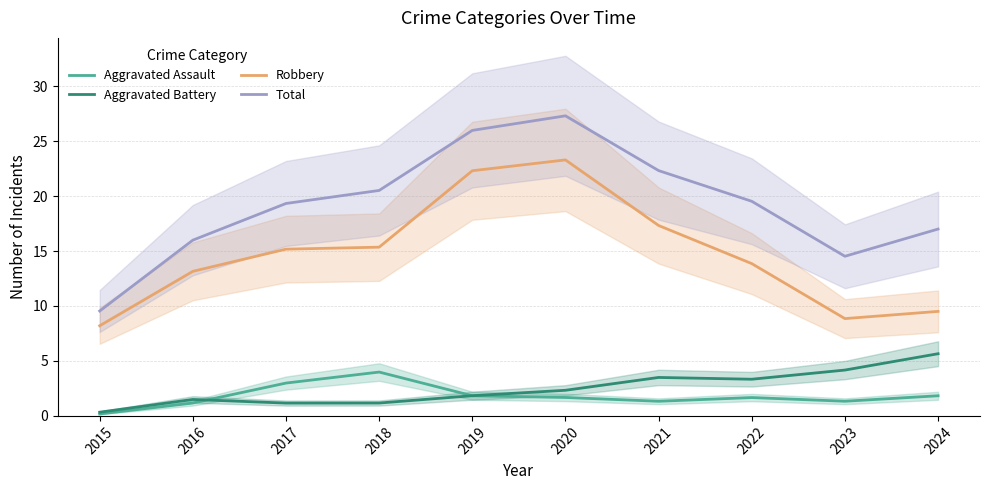

At which label does Robbery reach its peak?

2020